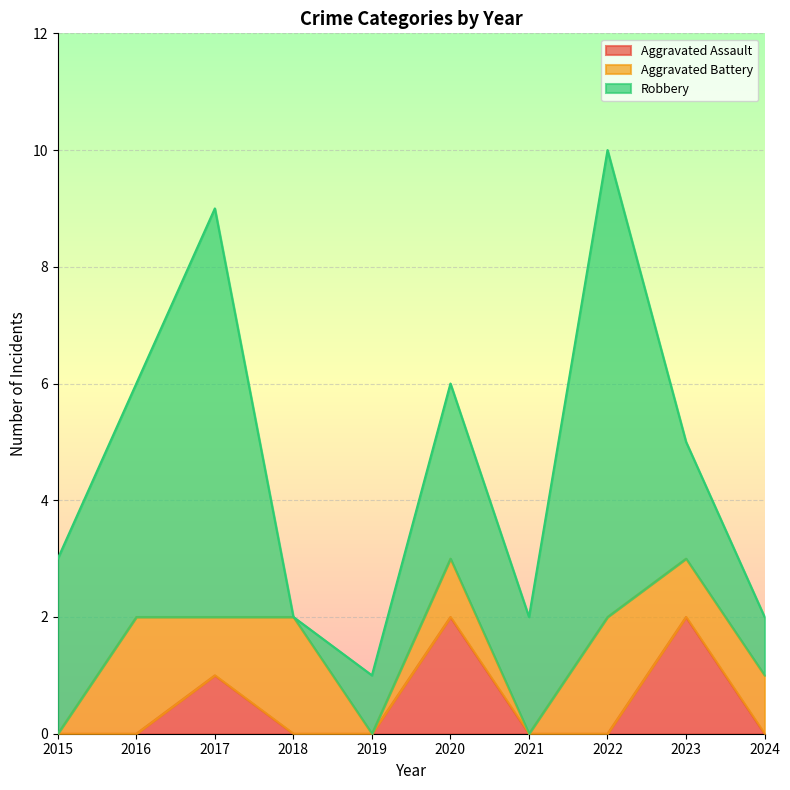

The value of Robbery at 2019 is 2. True or false?

False